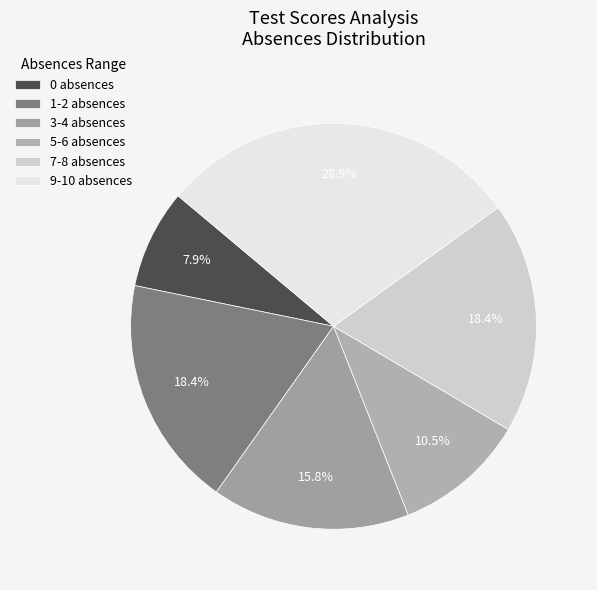

Between 3-4 absences and 5-6 absences, which is larger?

3-4 absences